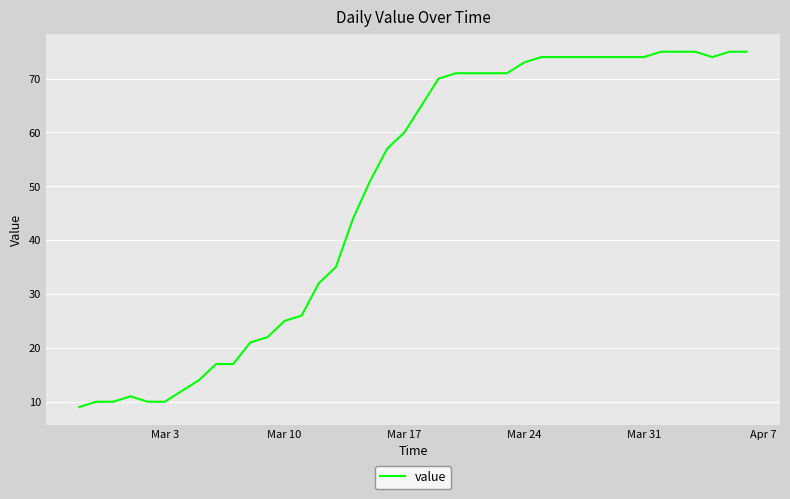

What is the maximum value shown in the chart?

75